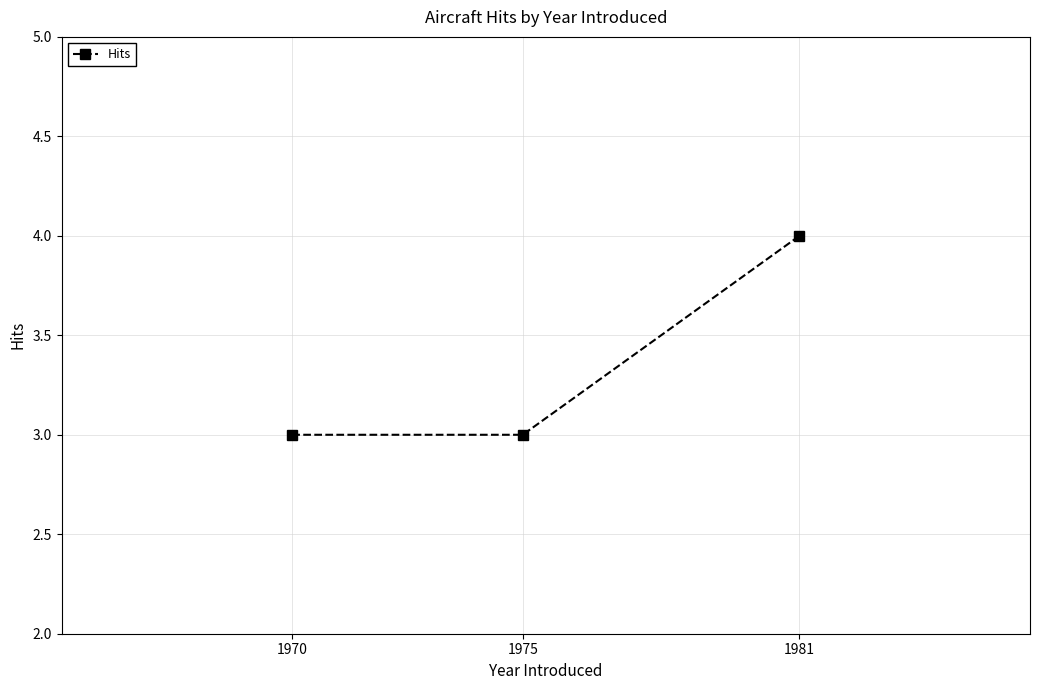

What value does the data have at 1981?

4